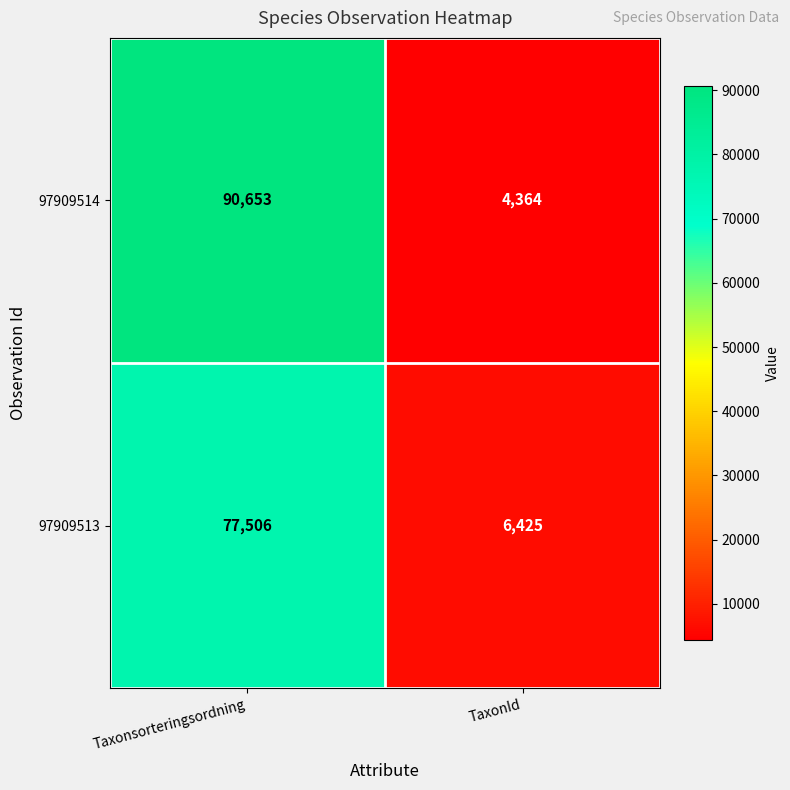

List the series in order of their overall mean, highest first.

97909514, 97909513